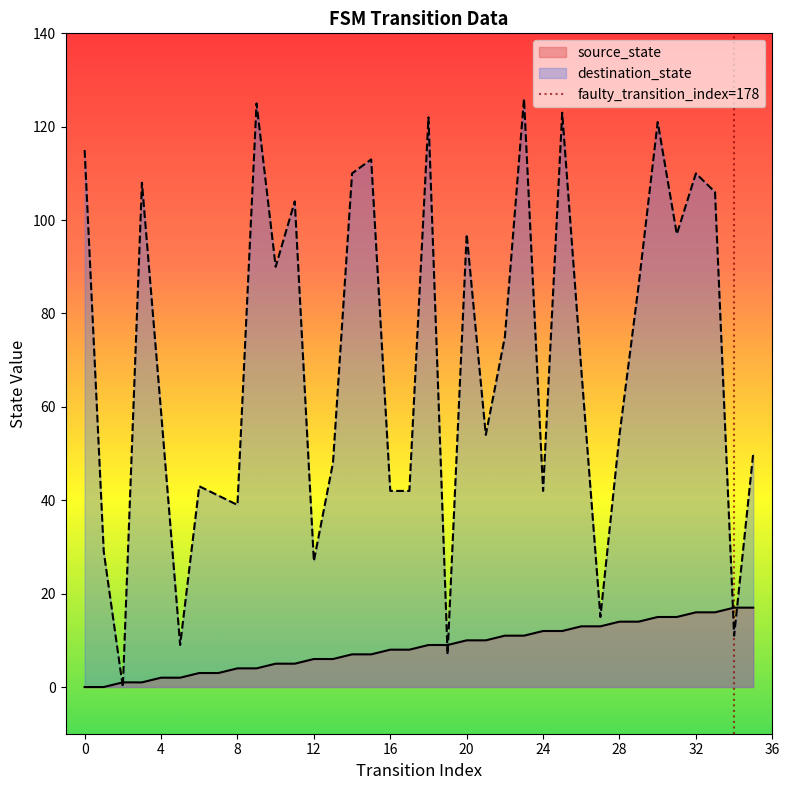

What is the highest value of the destination_state series?

126